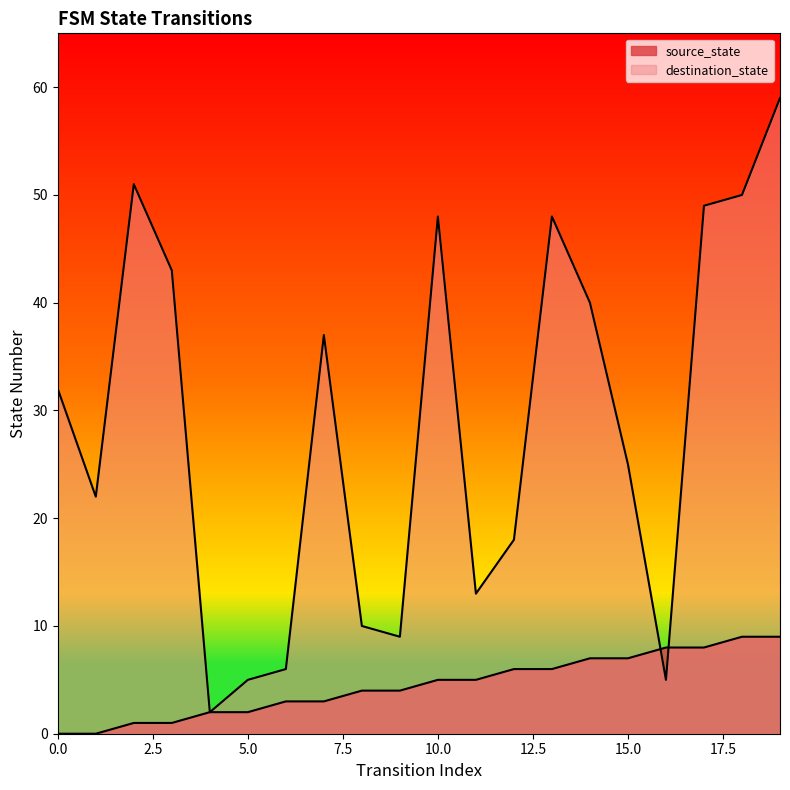

Reading right to left, list all the values displayed in this chart.

source_state: 19=9	18=9	17=8	16=8	15=7	14=7	13=6	12=6	11=5	10=5	9=4	8=4	7=3	6=3	5=2	4=2	3=1	2=1	1=0	0=0
destination_state: 19=59	18=50	17=49	16=5	15=25	14=40	13=48	12=18	11=13	10=48	9=9	8=10	7=37	6=6	5=5	4=2	3=43	2=51	1=22	0=32